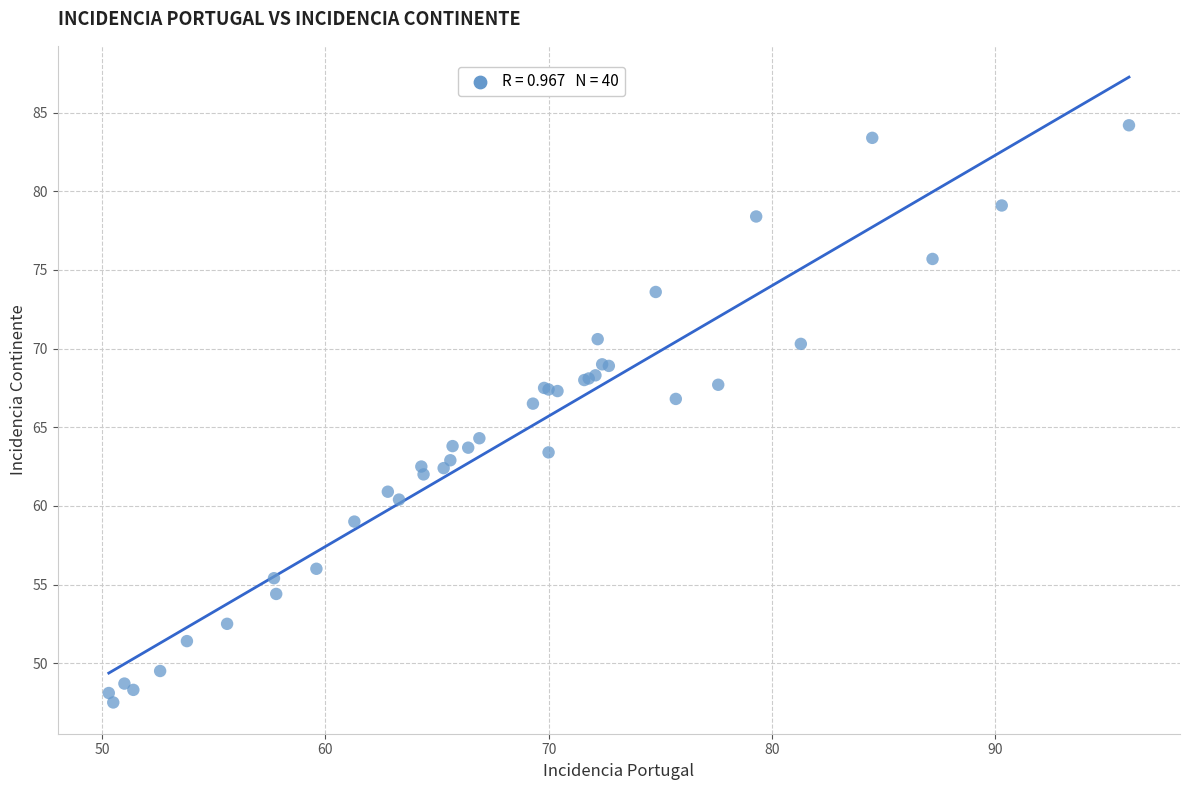

What Y value in the scatter plot is closest to 65?

64.3